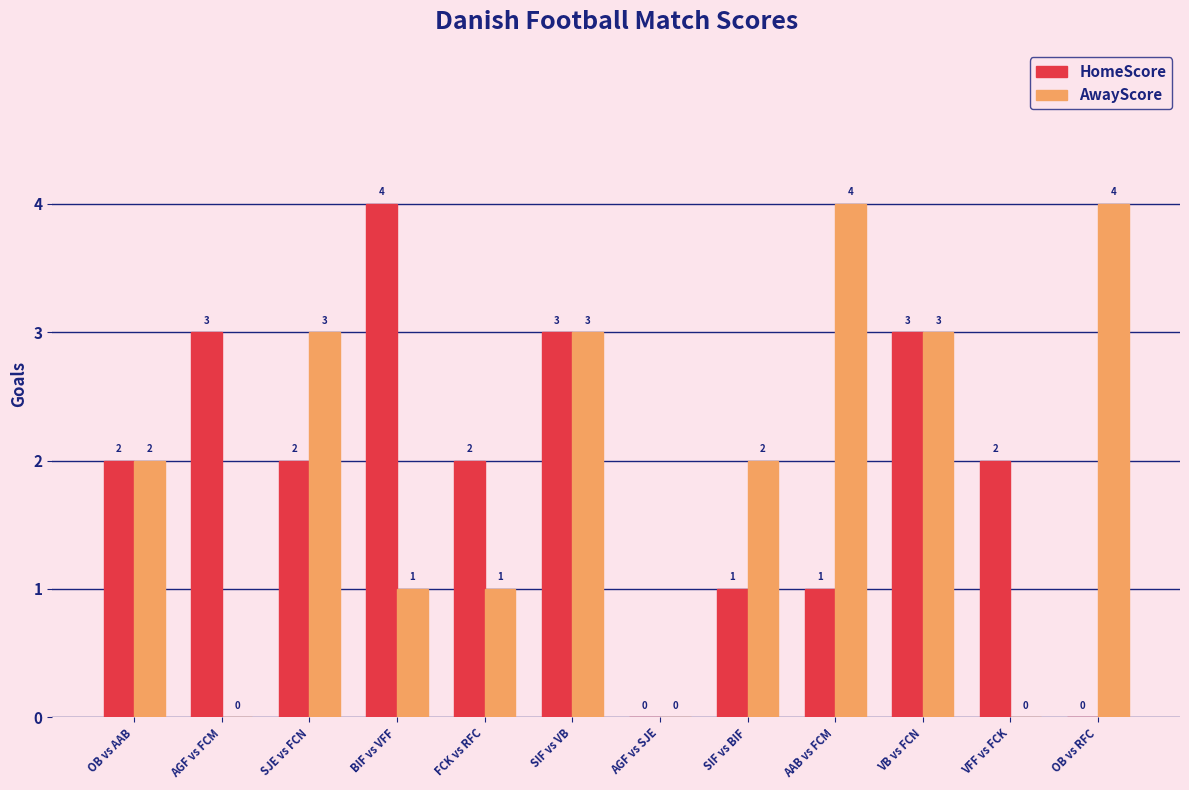

Reading left to right, extract all data points from this chart.

HomeScore: OB vs AAB=2	AGF vs FCM=3	SJE vs FCN=2	BIF vs VFF=4	FCK vs RFC=2	SIF vs VB=3	AGF vs SJE=0	SIF vs BIF=1	AAB vs FCM=1	VB vs FCN=3	VFF vs FCK=2	OB vs RFC=0
AwayScore: OB vs AAB=2	AGF vs FCM=0	SJE vs FCN=3	BIF vs VFF=1	FCK vs RFC=1	SIF vs VB=3	AGF vs SJE=0	SIF vs BIF=2	AAB vs FCM=4	VB vs FCN=3	VFF vs FCK=0	OB vs RFC=4